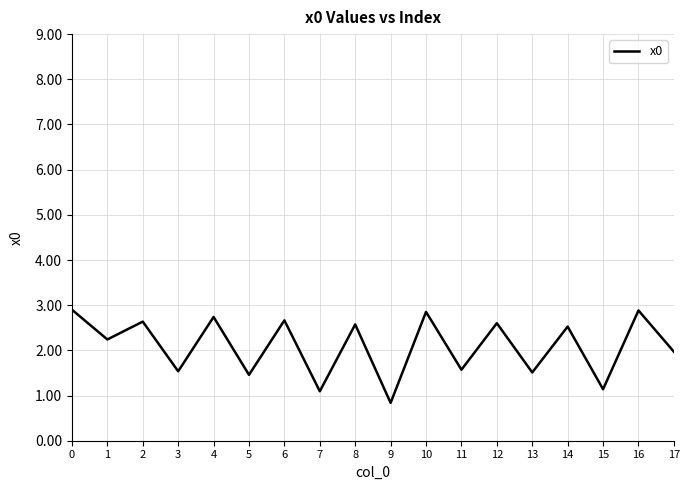

The value at 10 is 0.8. True or false?

False